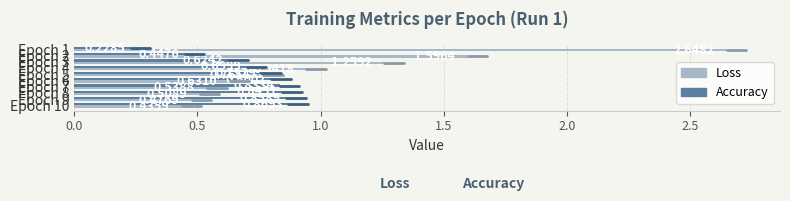

What is the average value of the Loss series?

1.0